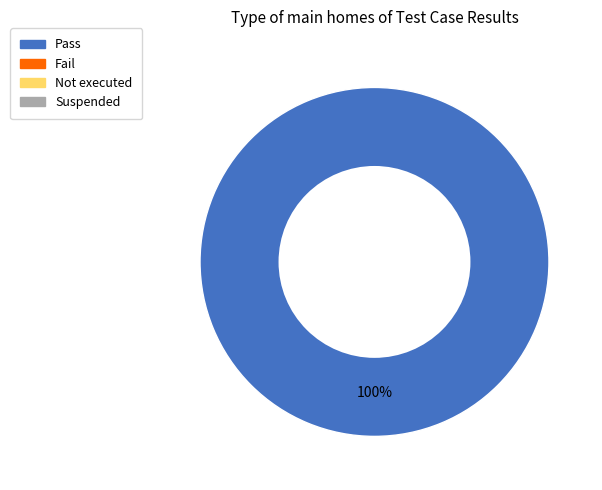

Count the number of slices in the pie.

1